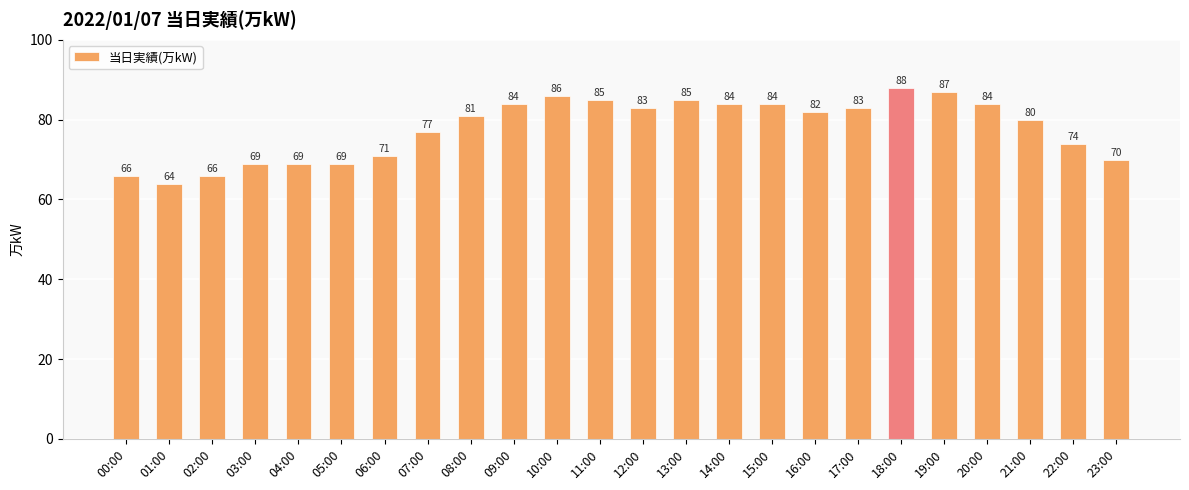

Reading right to left, list all the values displayed in this chart.

23:00=70	22:00=74	21:00=80	20:00=84	19:00=87	18:00=88	17:00=83	16:00=82	15:00=84	14:00=84	13:00=85	12:00=83	11:00=85	10:00=86	09:00=84	08:00=81	07:00=77	06:00=71	05:00=69	04:00=69	03:00=69	02:00=66	01:00=64	00:00=66